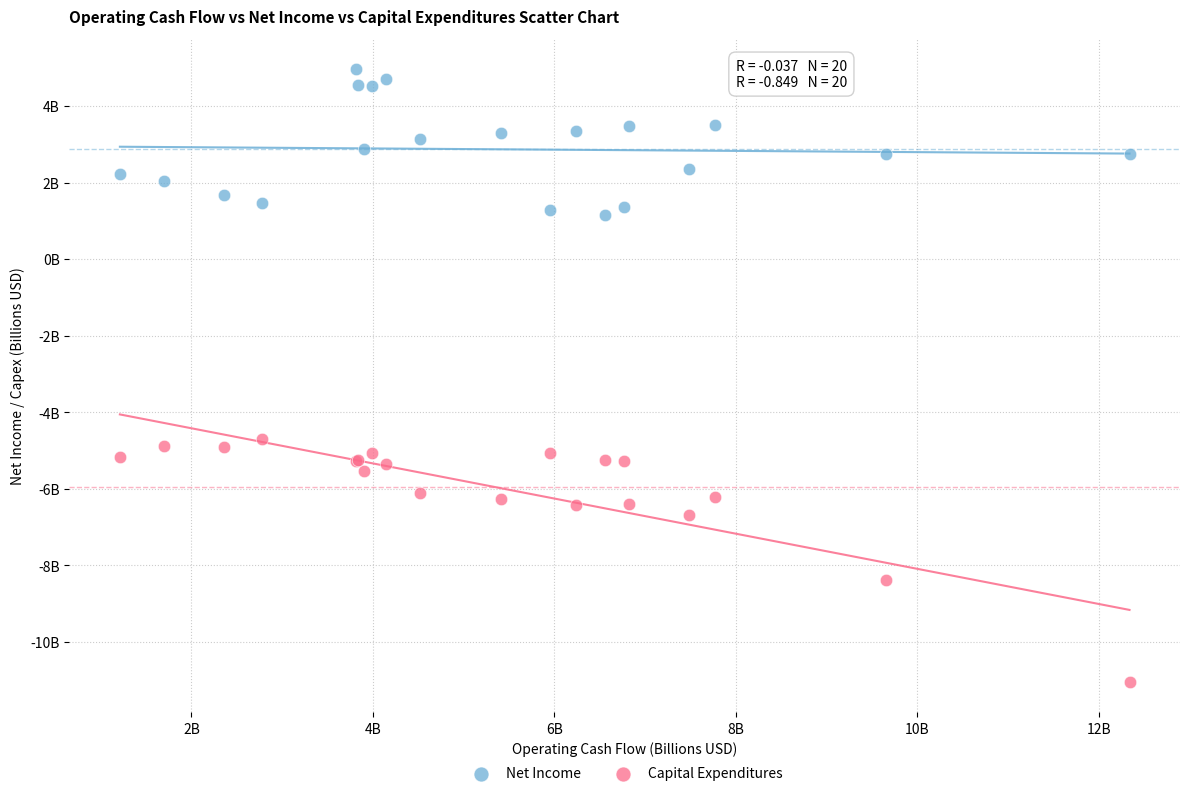

What are all the series names shown in the legend?

Net Income, Capital Expenditures